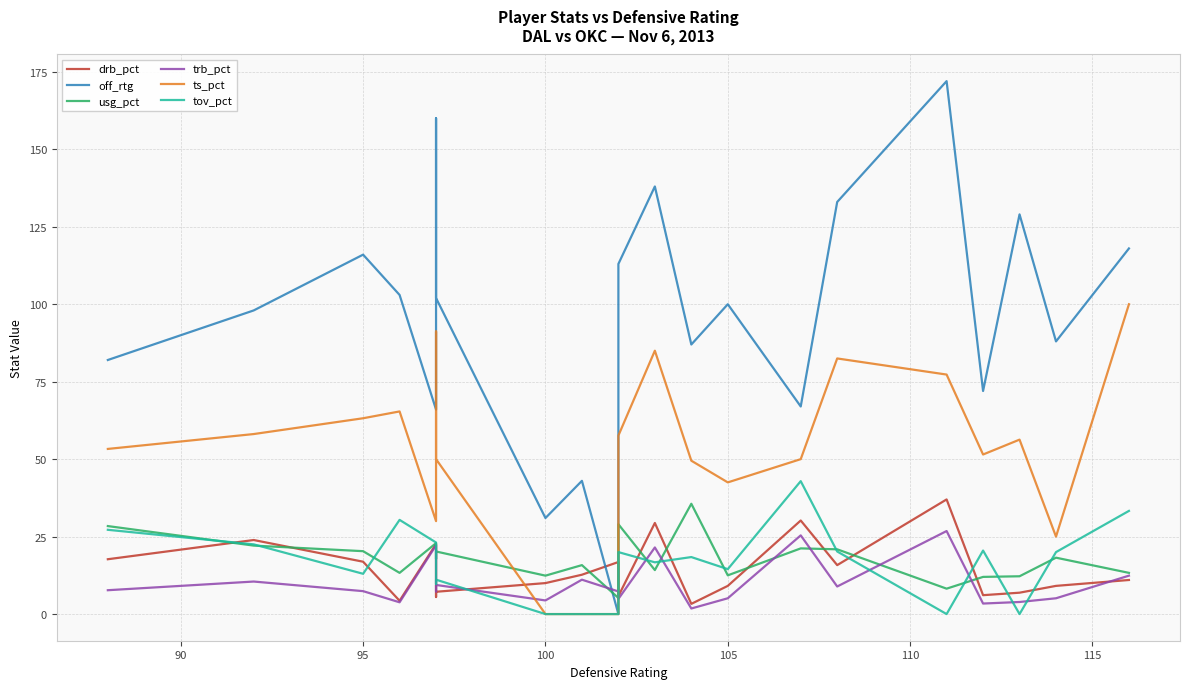

The drb_pct series shows 2.8 at 17. True or false?

False